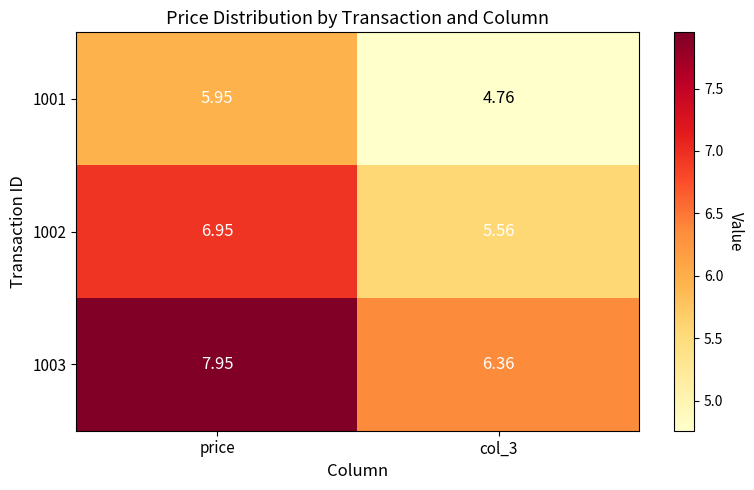

How many categories are shown in the chart?

2